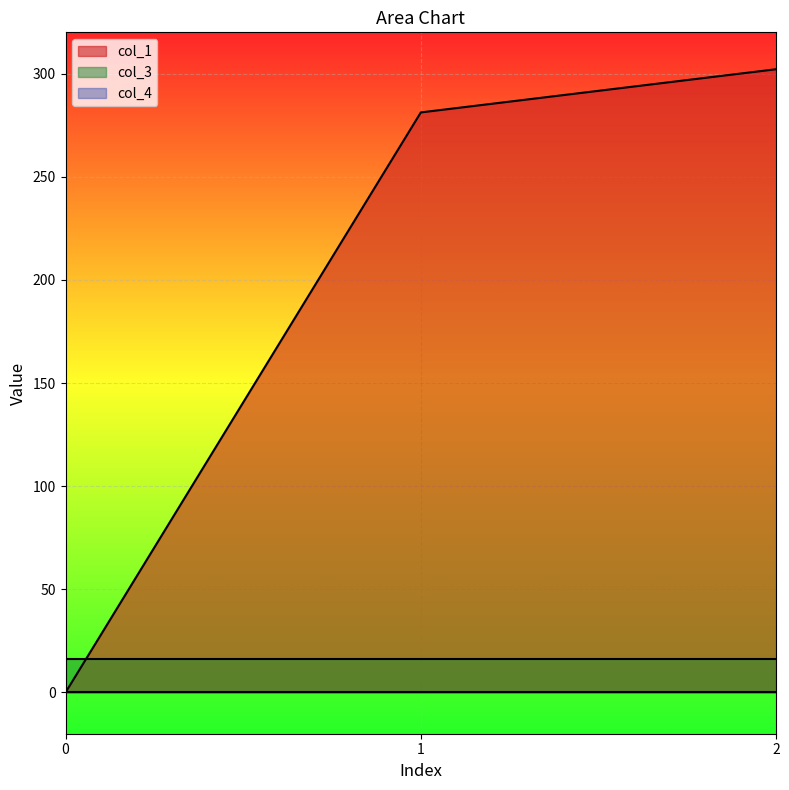

Which label corresponds to the largest value in the chart?

2